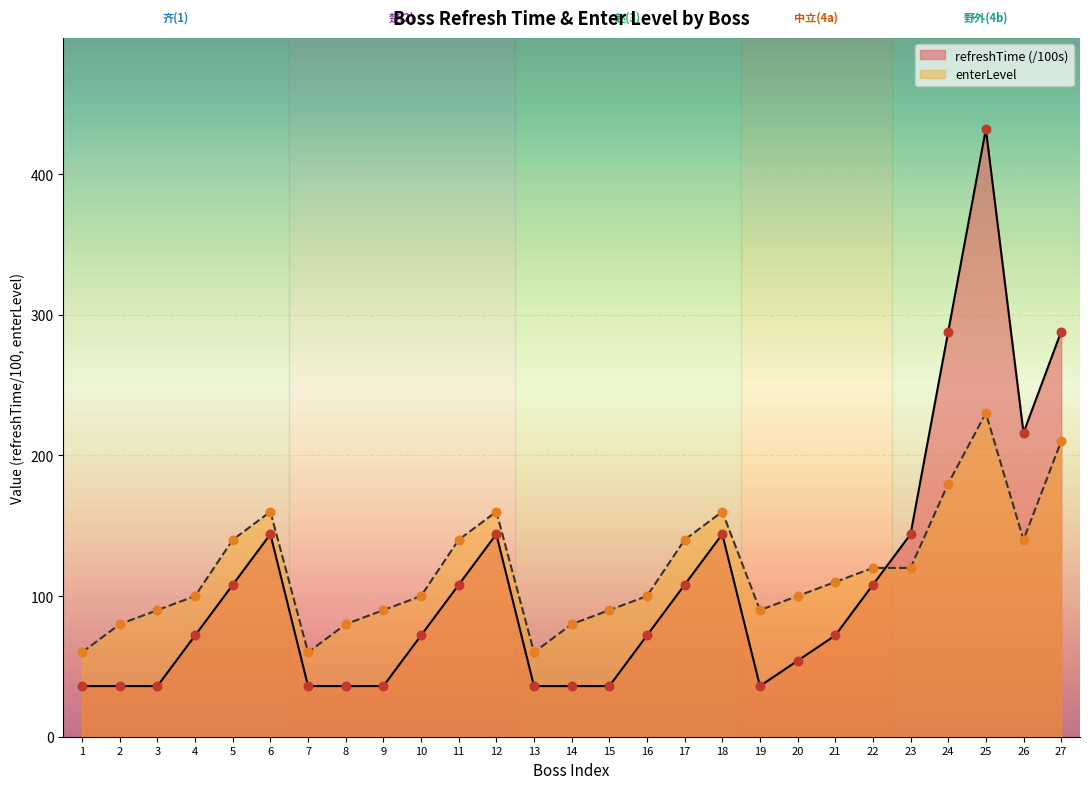

Which series reaches the maximum Y coordinate?

refreshTime